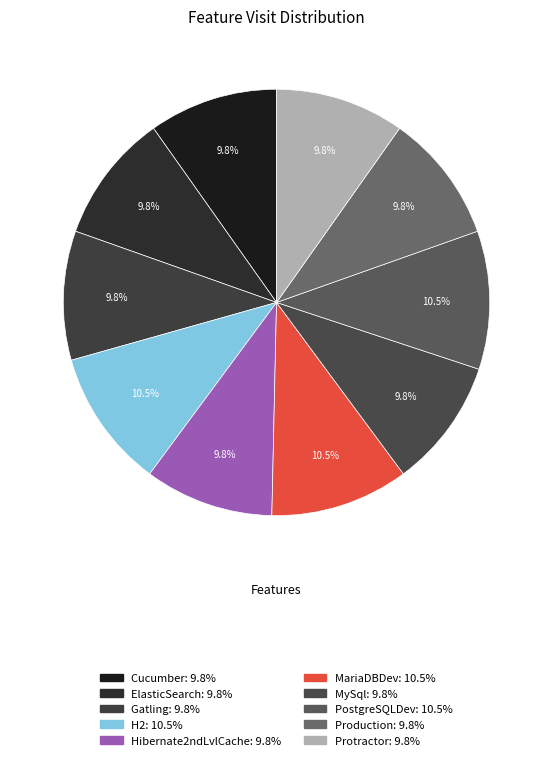

Which slice is the smallest?

Cucumber